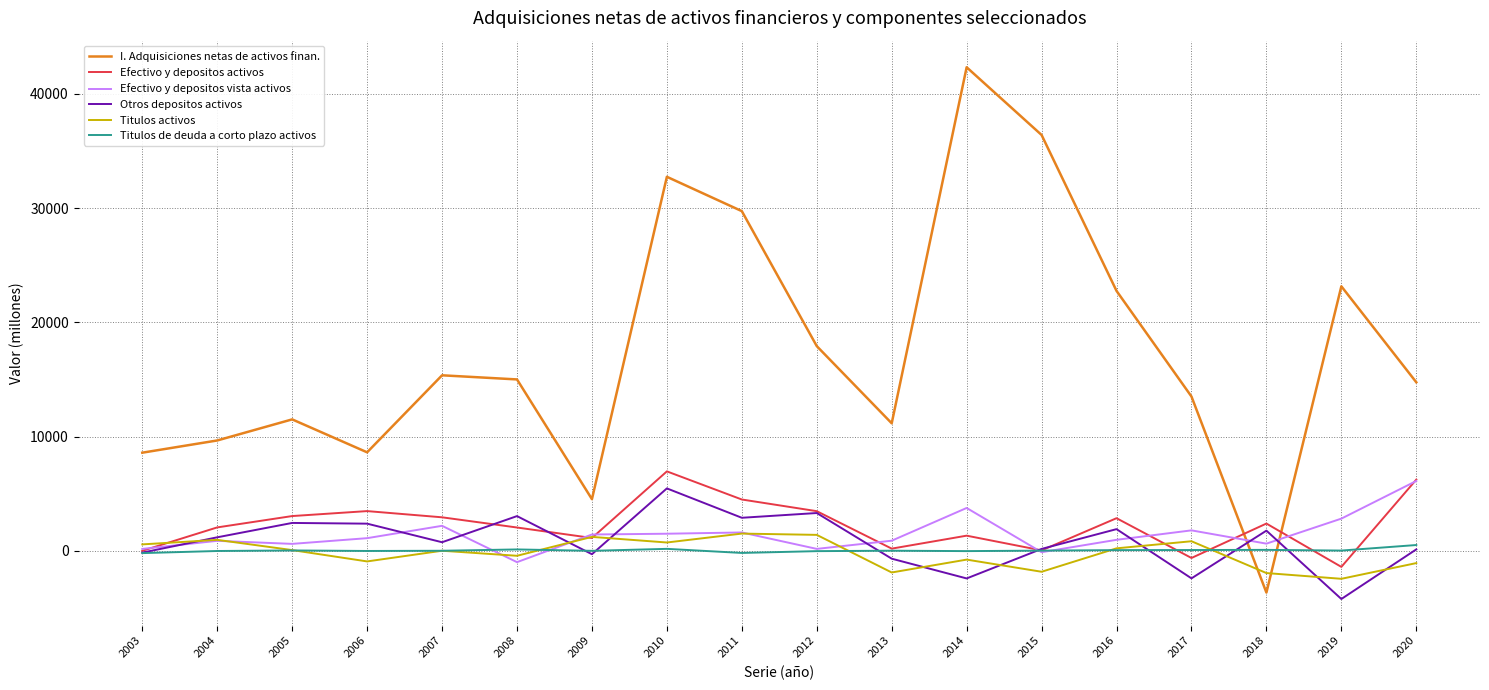

Where is the first local minimum for Titulos activos?

2006